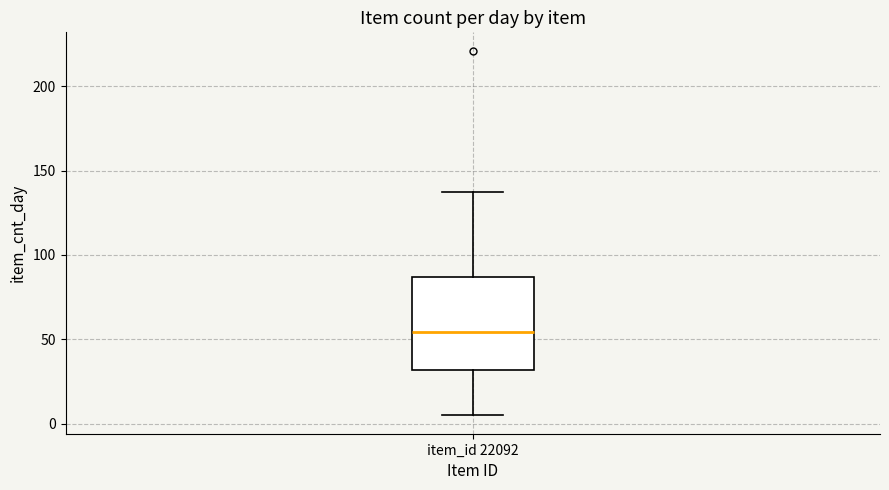

Where does the upper whisker of the box for item_id 22092 end on the y-axis? The values are not printed on the chart, so give them approximately, as read against the axis.

135